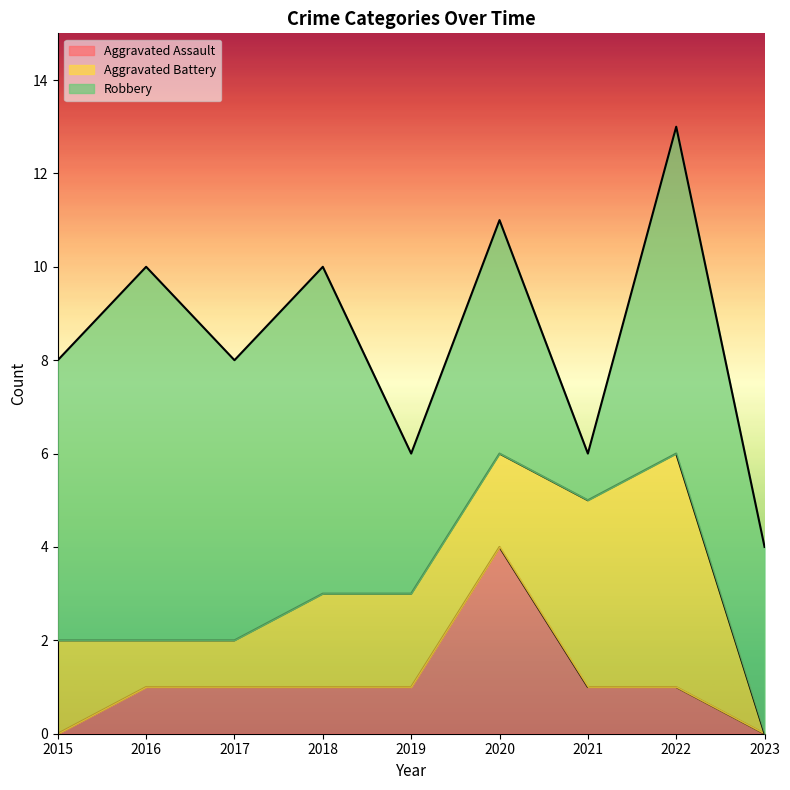

Is the value of Robbery at 2021 greater than the value of Aggravated Assault at 2023?

Yes